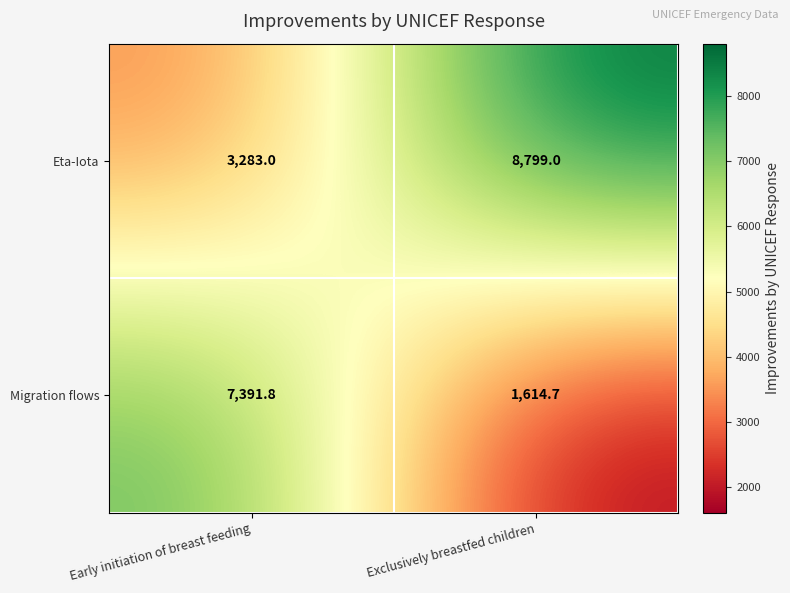

Rank the series by their average value, from lowest to highest.

Migration flows, Eta-Iota